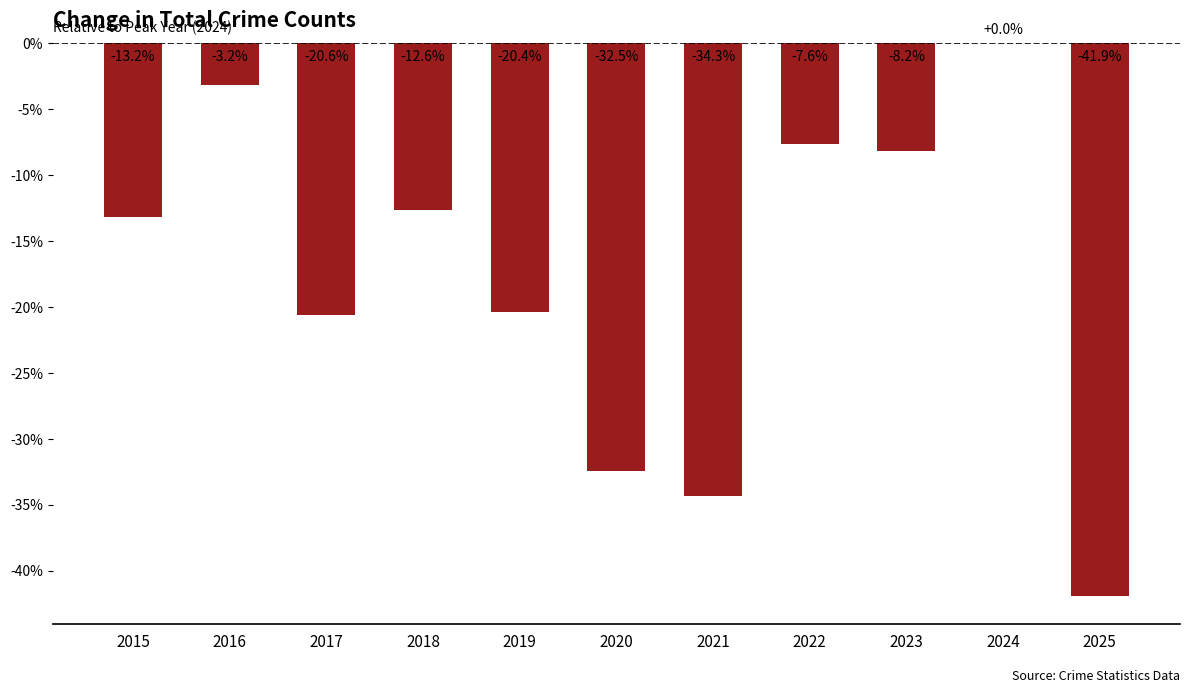

Where does the data first go above -13?

2016